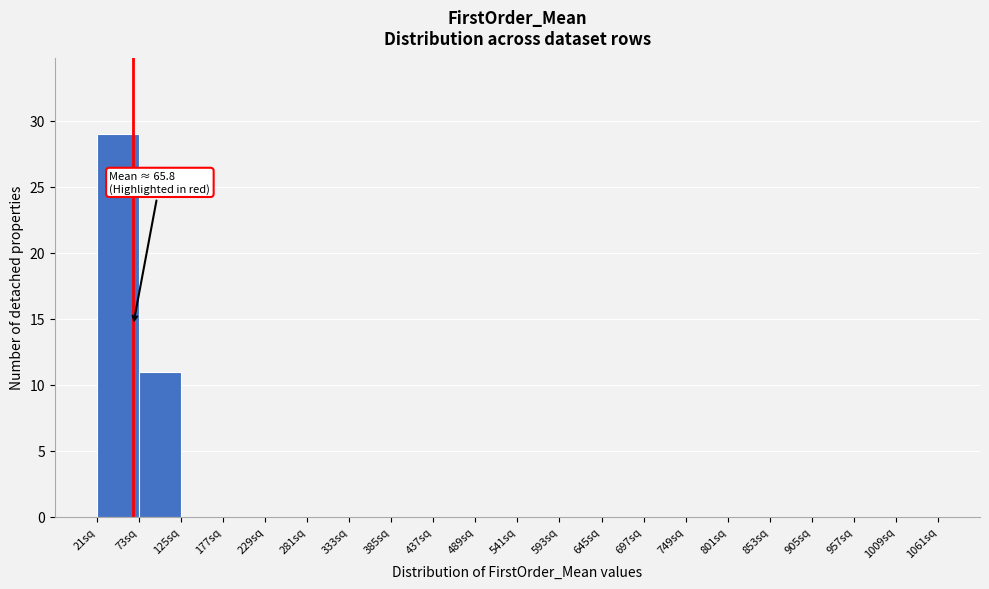

Which range on the x-axis has the tallest bar?

21 to 73